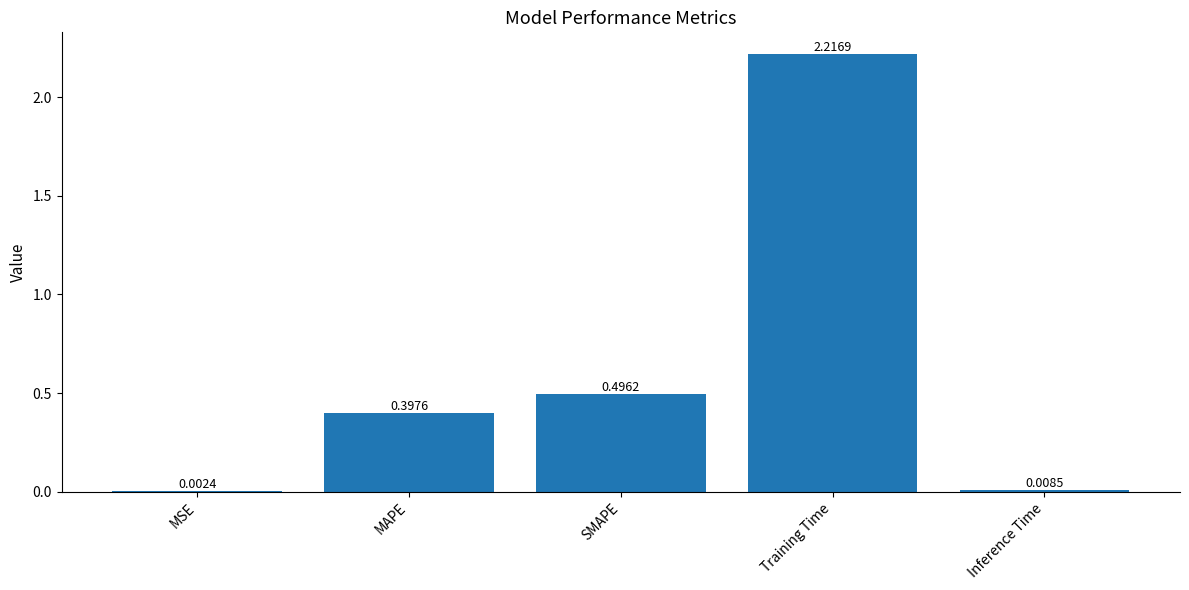

At which label is the value closest to 1?

SMAPE